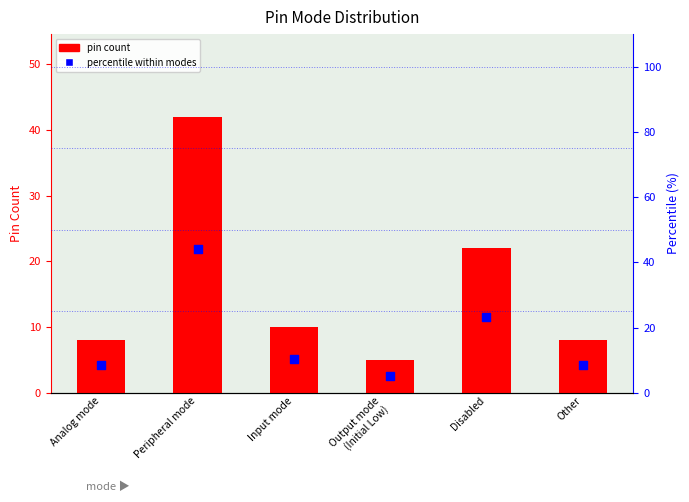

What are all the series names shown in the legend?

pin count, percentile within modes